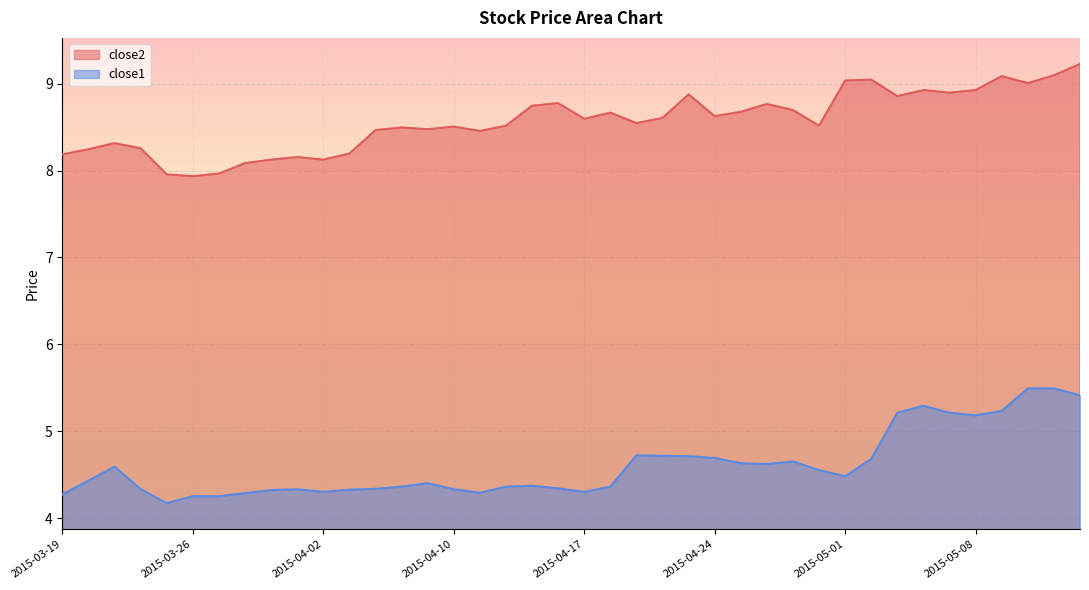

What are all the series names shown in the legend?

close2, close1